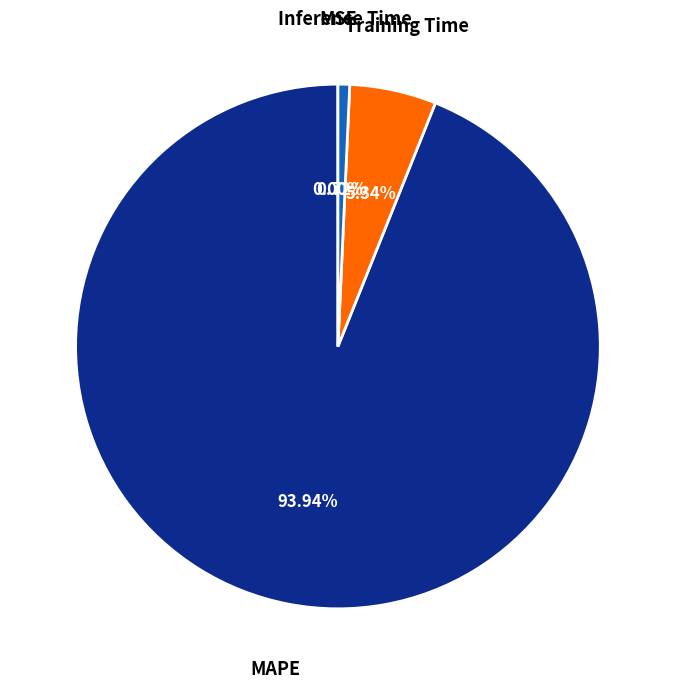

Which has a higher value, MAPE or Inference Time?

MAPE